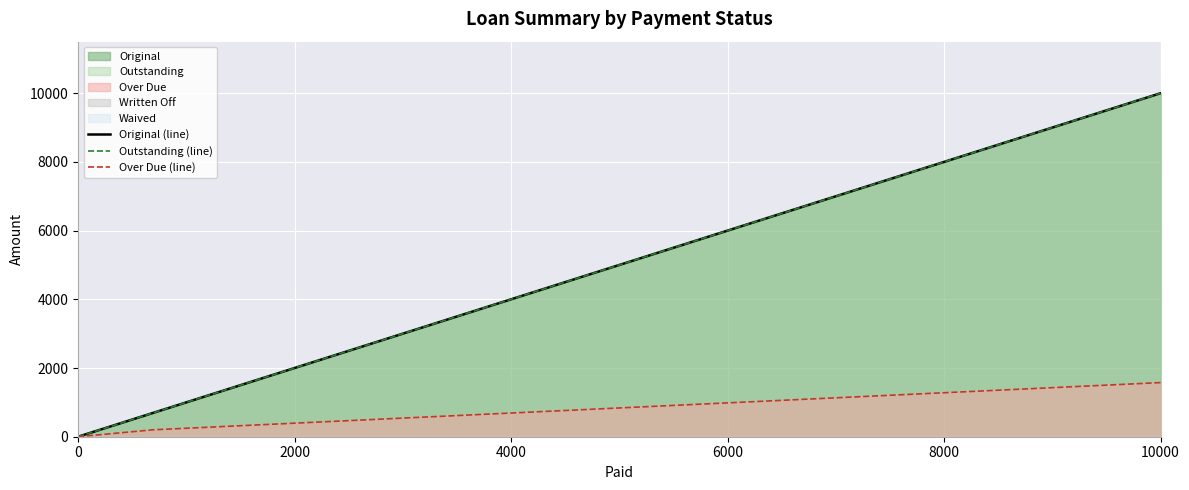

List the series in order of their peak value, lowest first.

Over Due (line), Original (line), Outstanding (line)